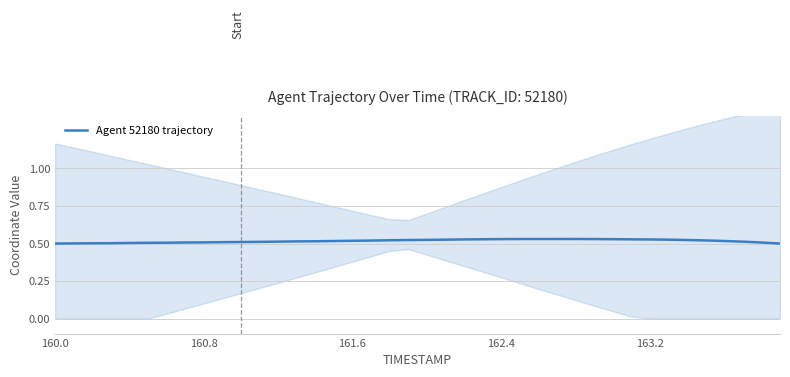

True or false: there are more than 2 points higher than both neighbors.

False